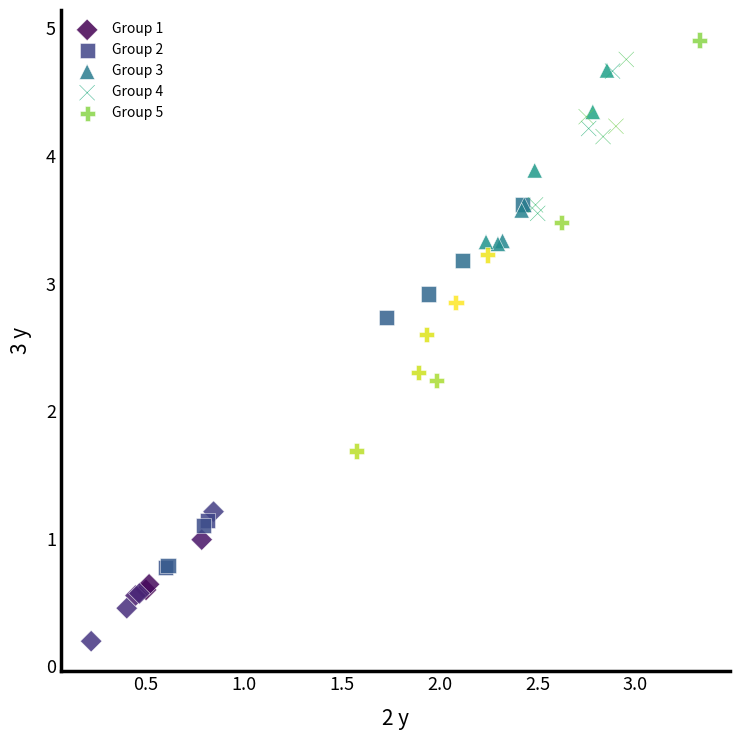

Which series reaches the minimum Y coordinate?

Group 1